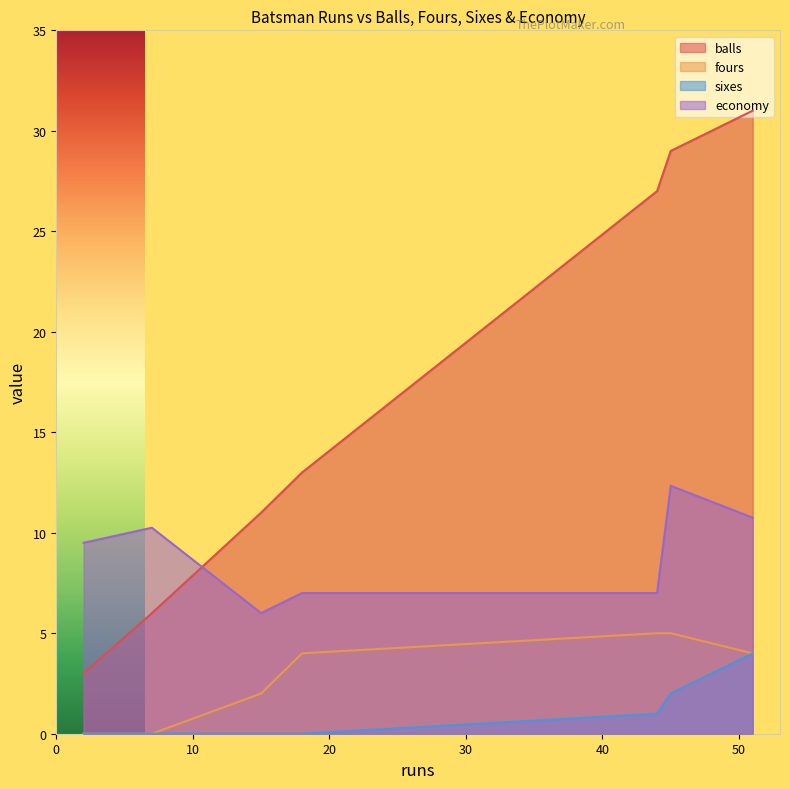

At how many categories does at least one series exceed 18?

3